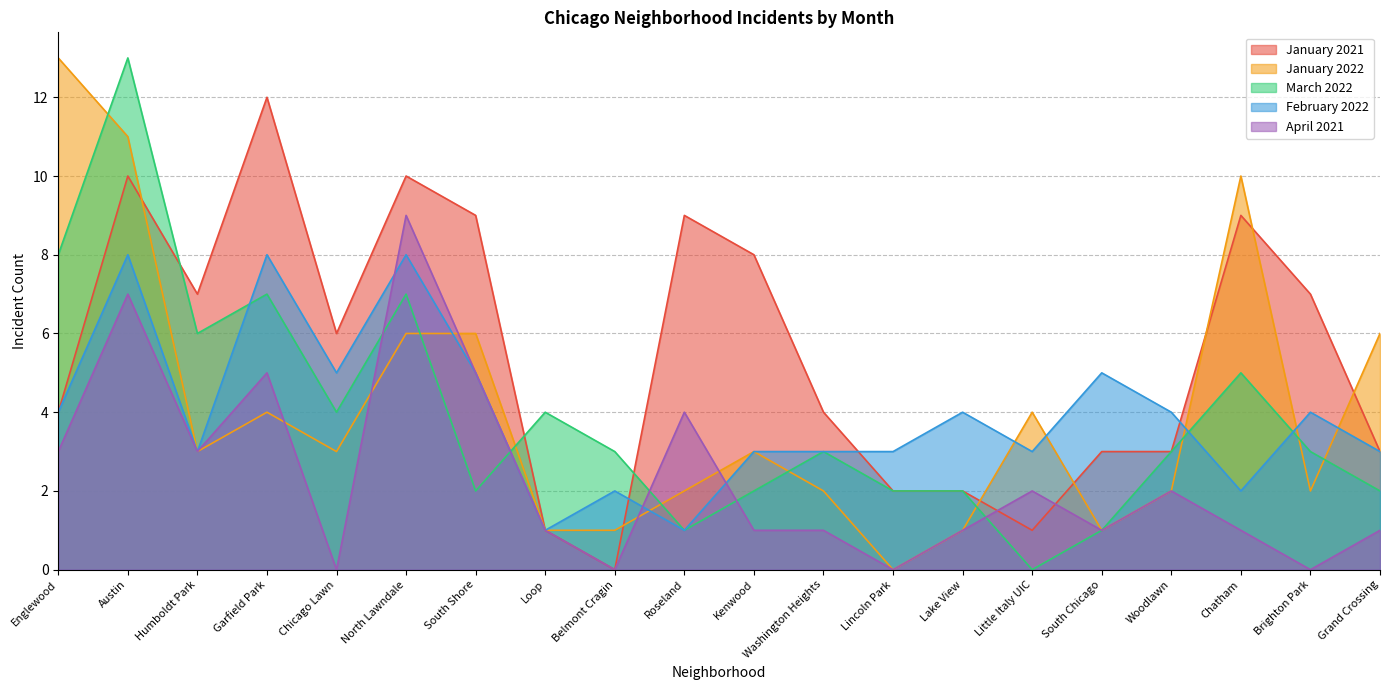

Where is the first local minimum for March 2022?

Humboldt Park